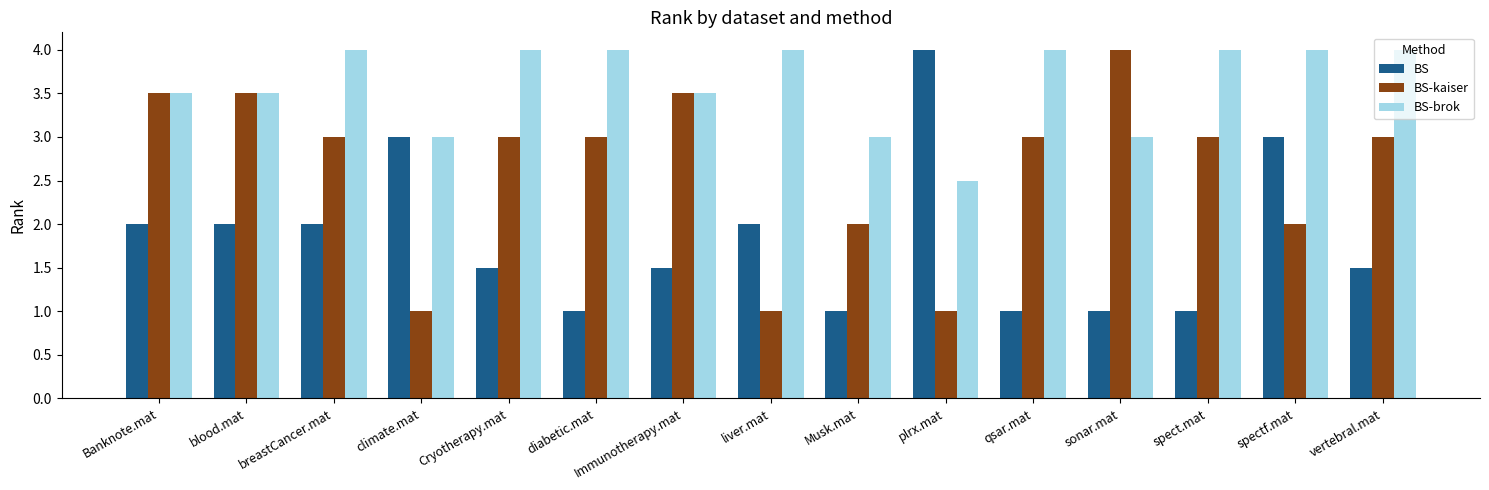

Count the number of categories in the chart.

15